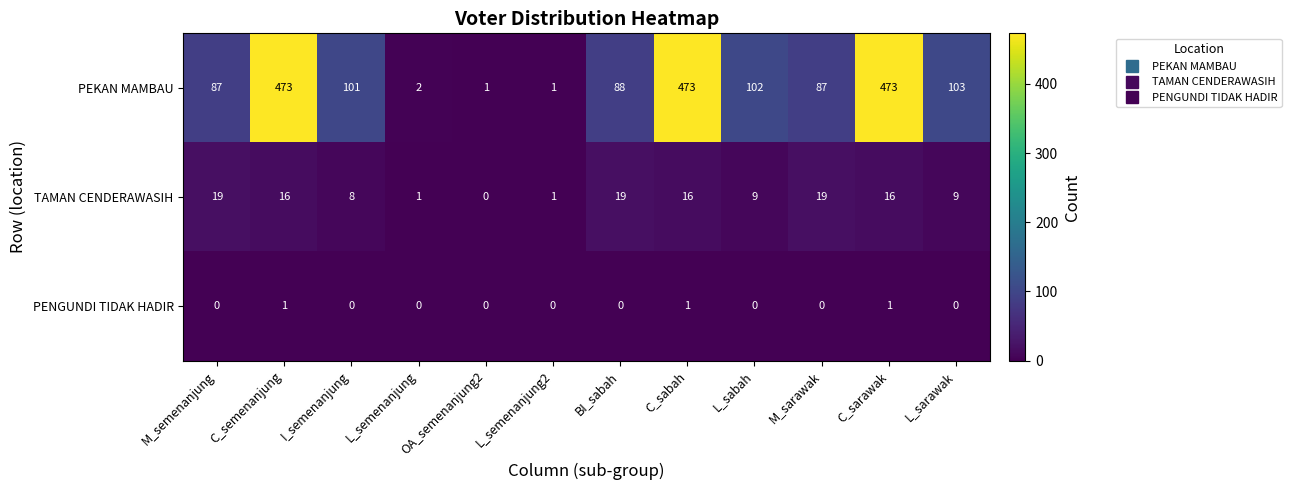

How many data points does each series have?

12